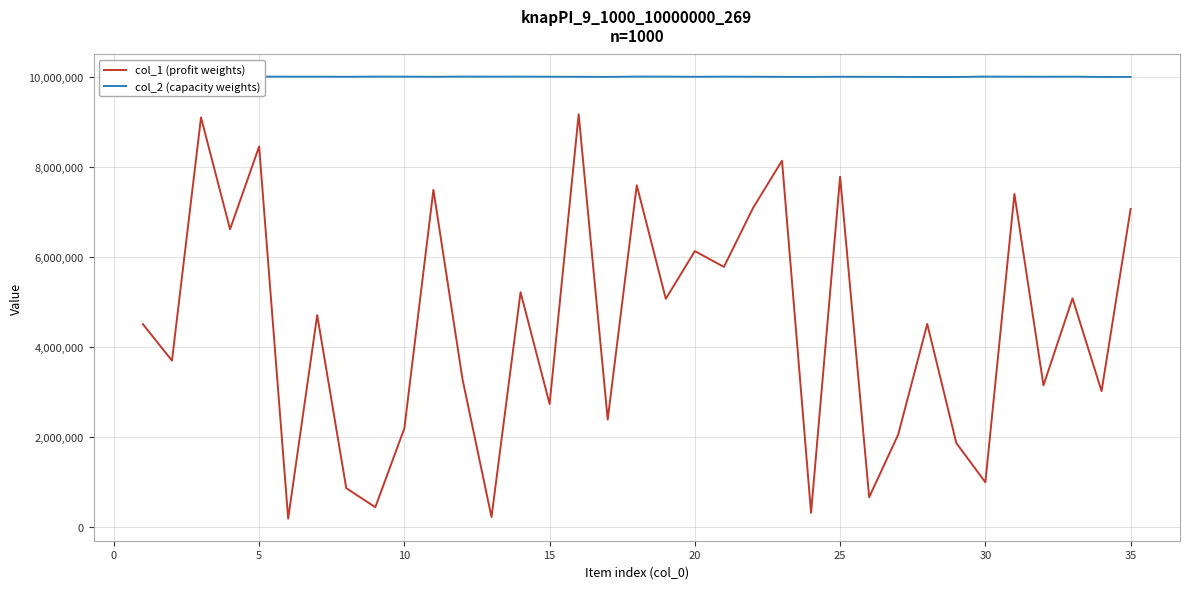

What is the difference between the col_1 (profit weights) values at 20 and 35?

934041